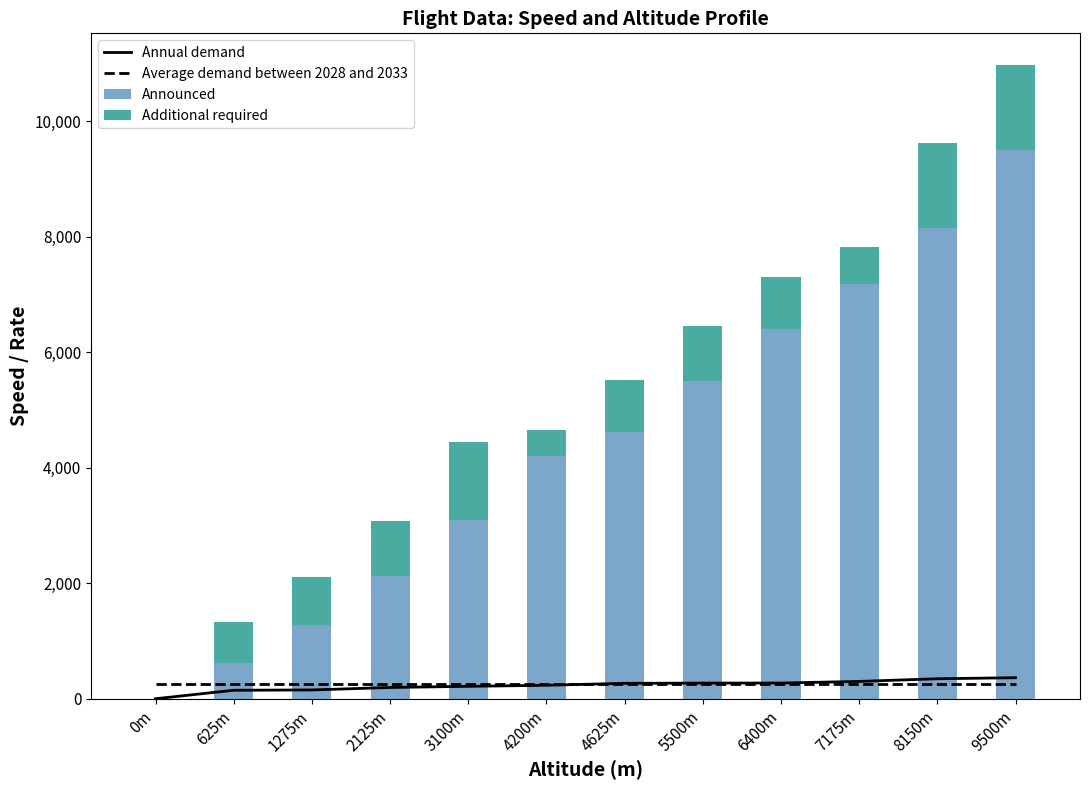

What position from the left is 4200m?

6